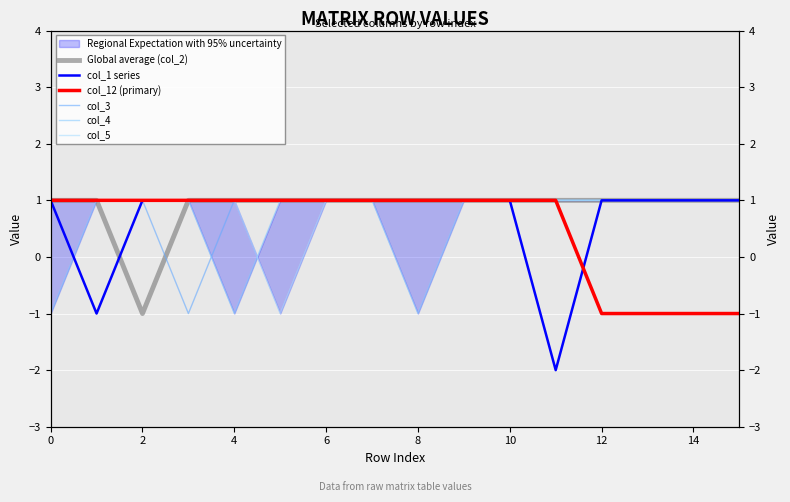

What is the label of the 2nd point from the left?

2